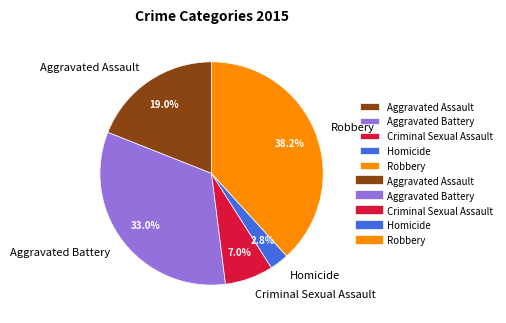

Is Aggravated Battery the majority of the pie?

No